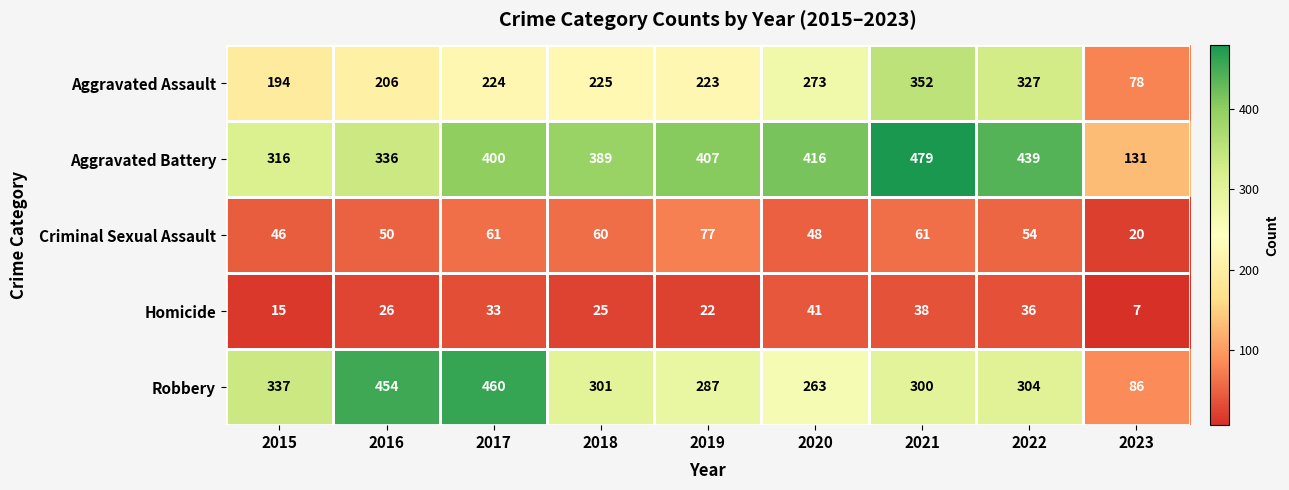

Between 2016 and 2021, which series saw the biggest shift?

Robbery